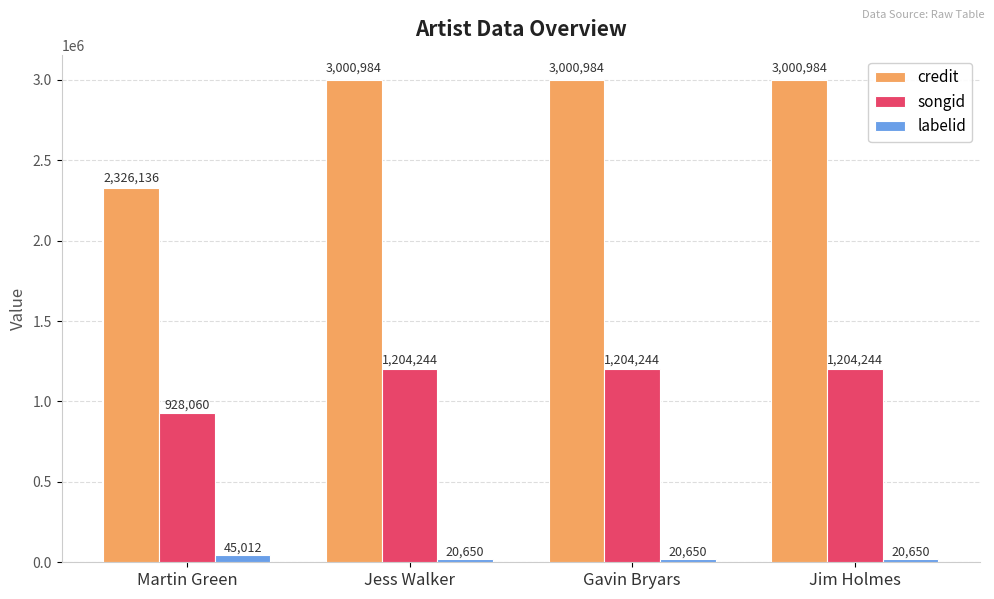

What are all the series names shown in the legend?

credit, songid, labelid